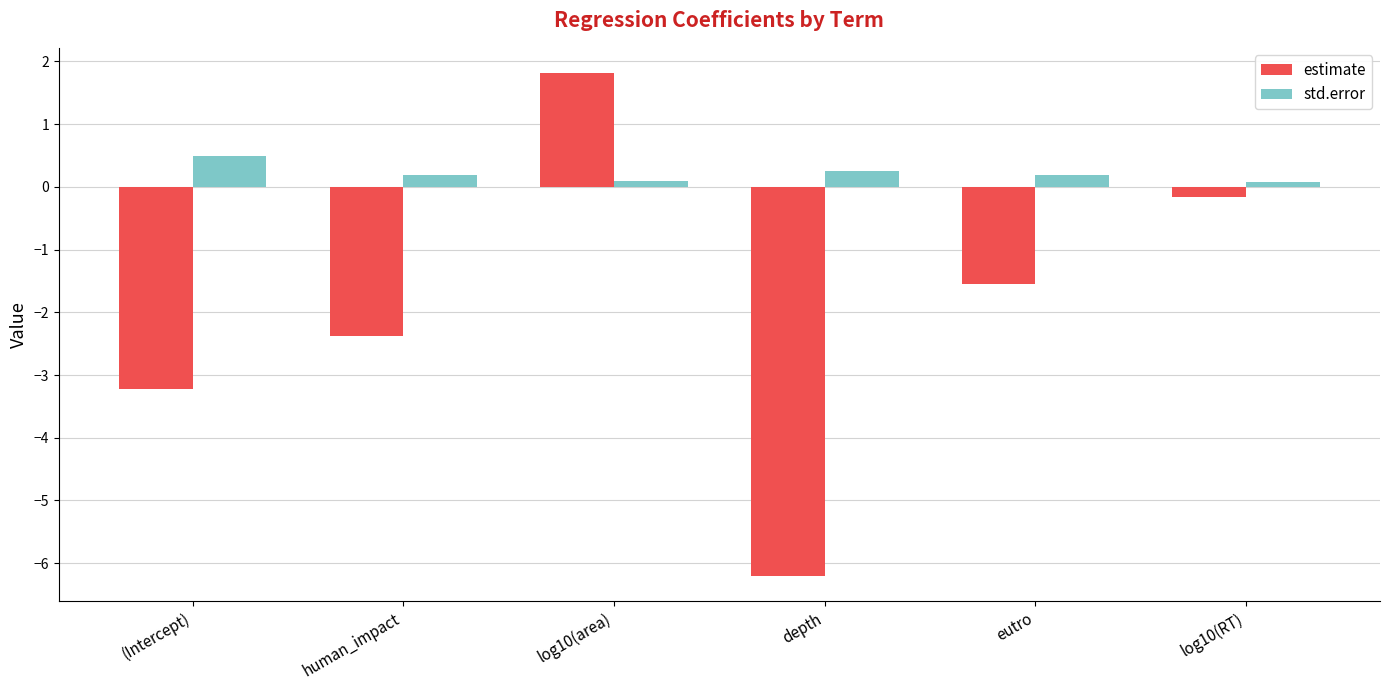

At log10(area), list the series in order from smallest to largest.

std.error, estimate